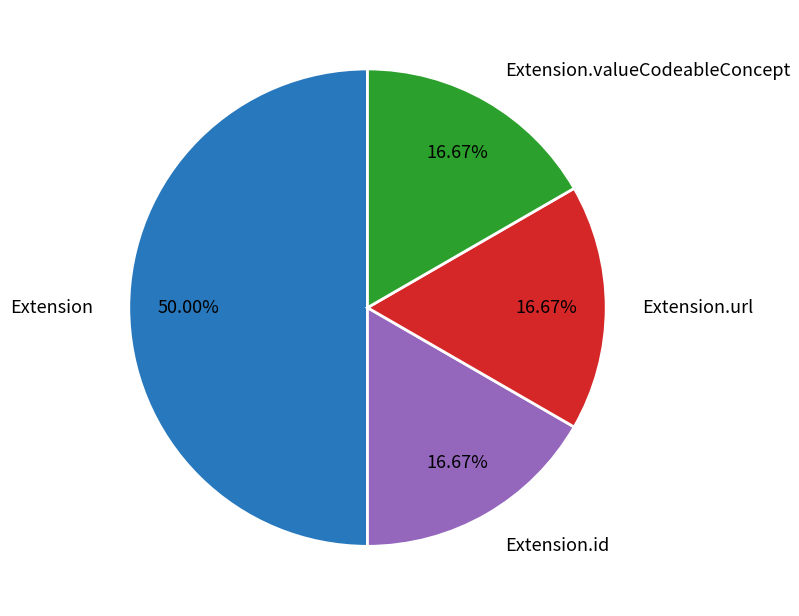

Is it true that Extension is 9% of the pie?

False